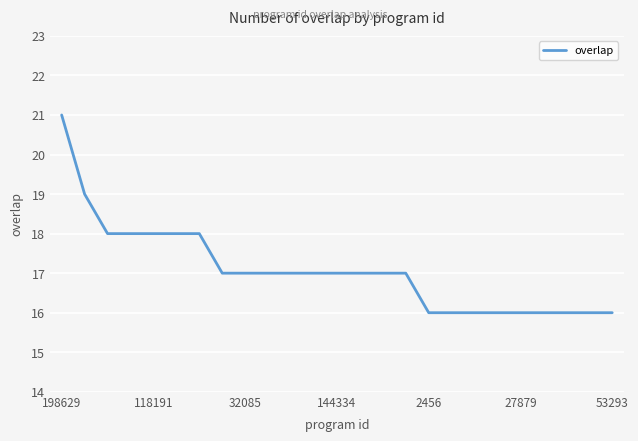

What is the difference between the maximum and minimum values?

5